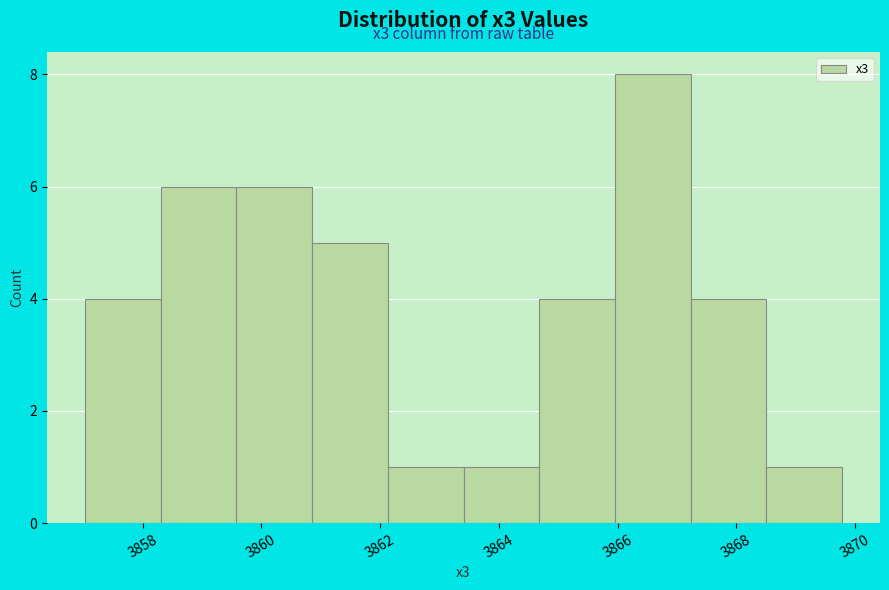

Which range on the x-axis has the tallest bar?

3866.0 to 3867.2